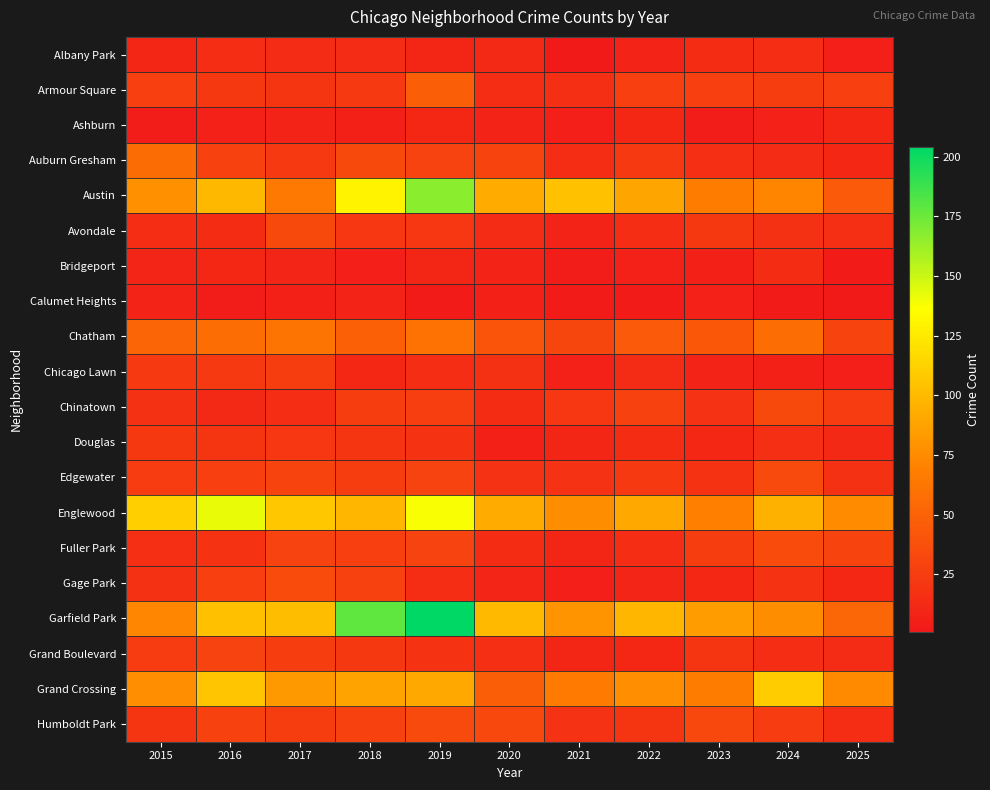

Rank the series by their maximum value, from lowest to highest.

Calumet Heights, Ashburn, Bridgeport, Albany Park, Douglas, Chicago Lawn, Grand Boulevard, Avondale, Chinatown, Edgewater, Humboldt Park, Fuller Park, Gage Park, Armour Square, Auburn Gresham, Chatham, Grand Crossing, Englewood, Austin, Garfield Park